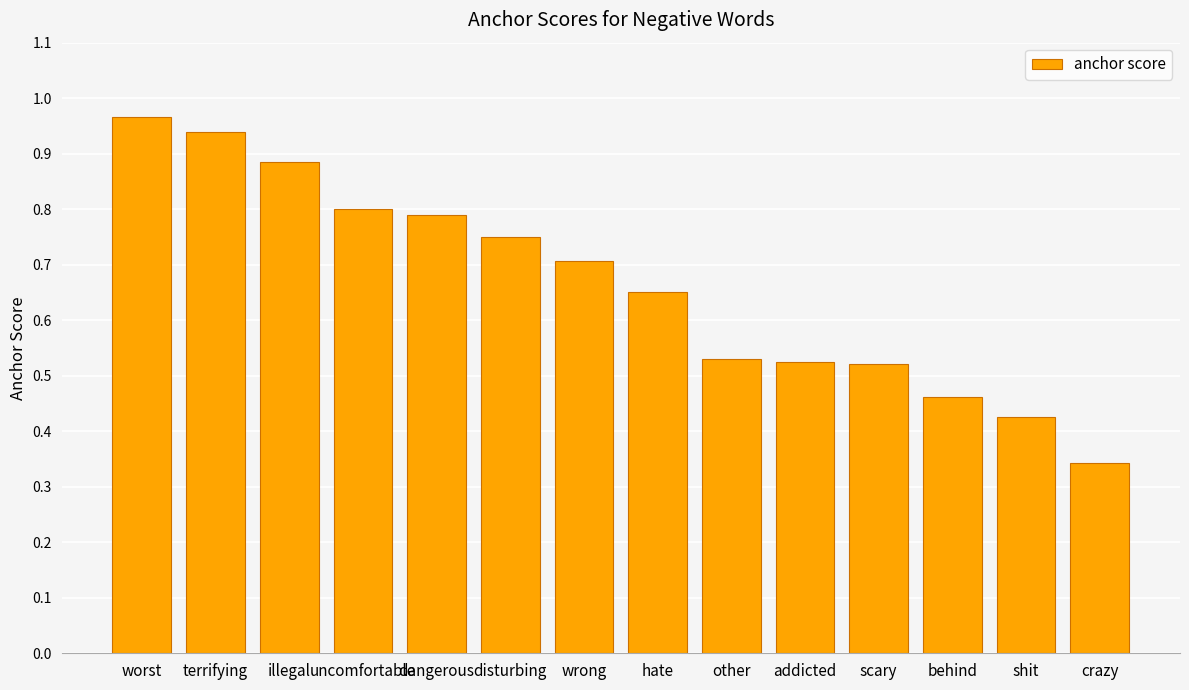

Does the chart contain any negative values?

No